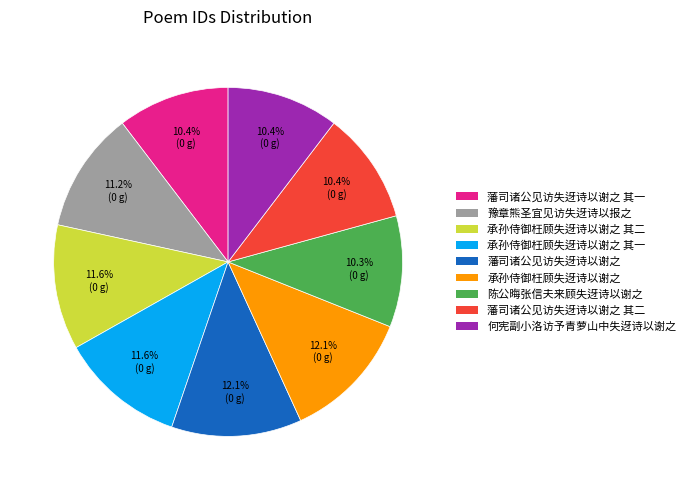

Is there a majority slice in this chart?

No